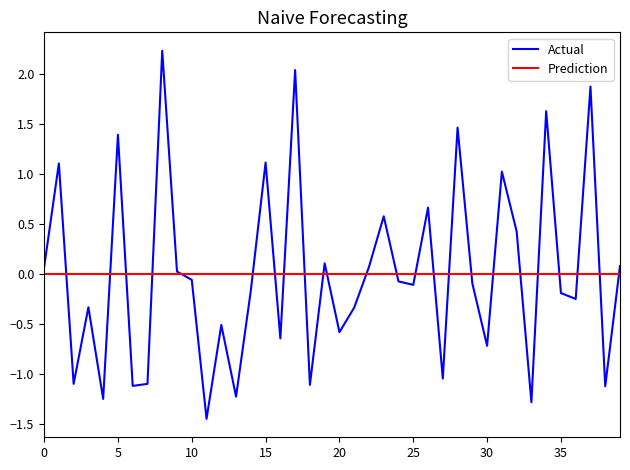

Reading left to right, what are all the values shown in this chart?

0.1	1.1	-1.1	-0.3	-1.3	1.4	-1.1	-1.1	2.2	0.0	-0.1	-1.5	-0.5	-1.2	-0.2	1.1	-0.6	2.0	-1.1	0.1	-0.6	-0.3	0.1	0.6	-0.1	-0.1	0.7	-1.0	1.5	-0.1	-0.7	1.0	0.4	-1.3	1.6	-0.2	-0.3	1.9	-1.1	0.1